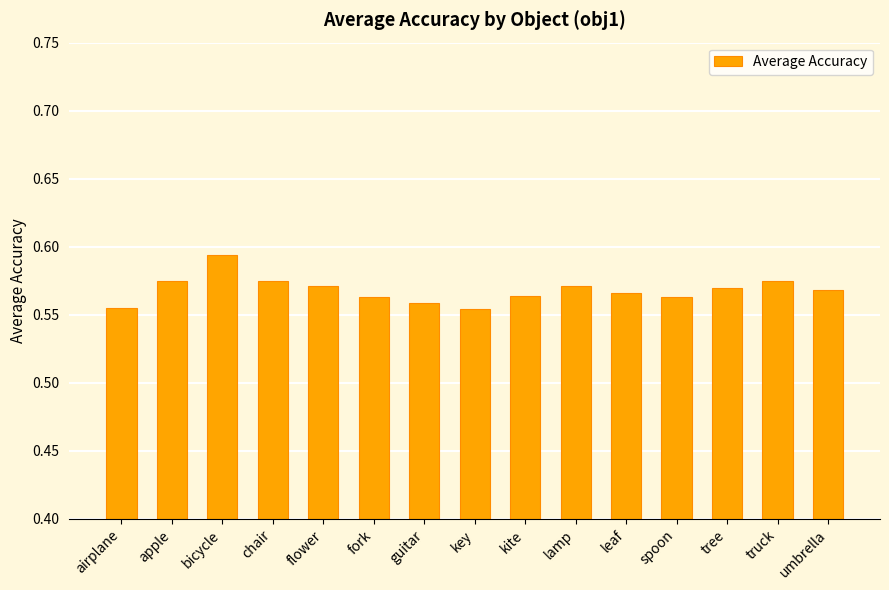

Which category has the highest value across all series?

bicycle